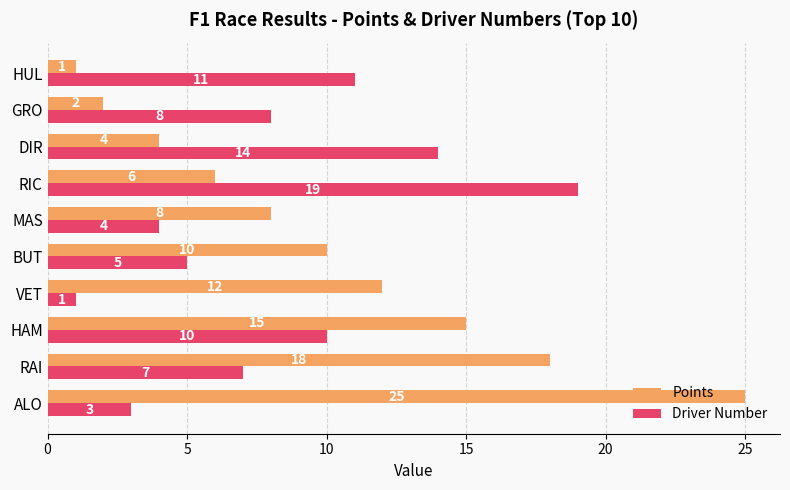

Where is Driver Number nearest to the value 10?

HAM